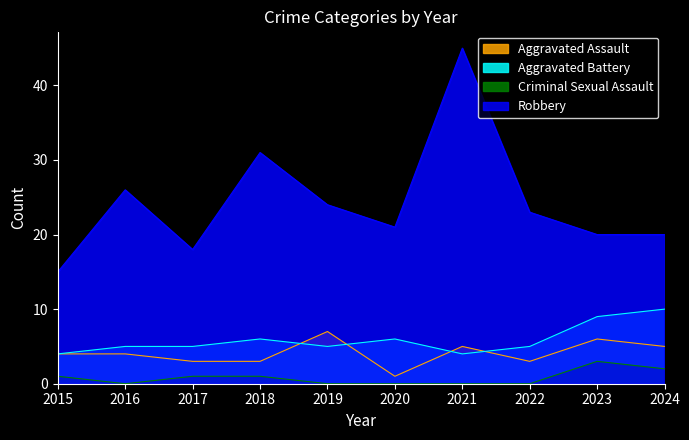

Does the chart display data point markers on the line(s)?

No